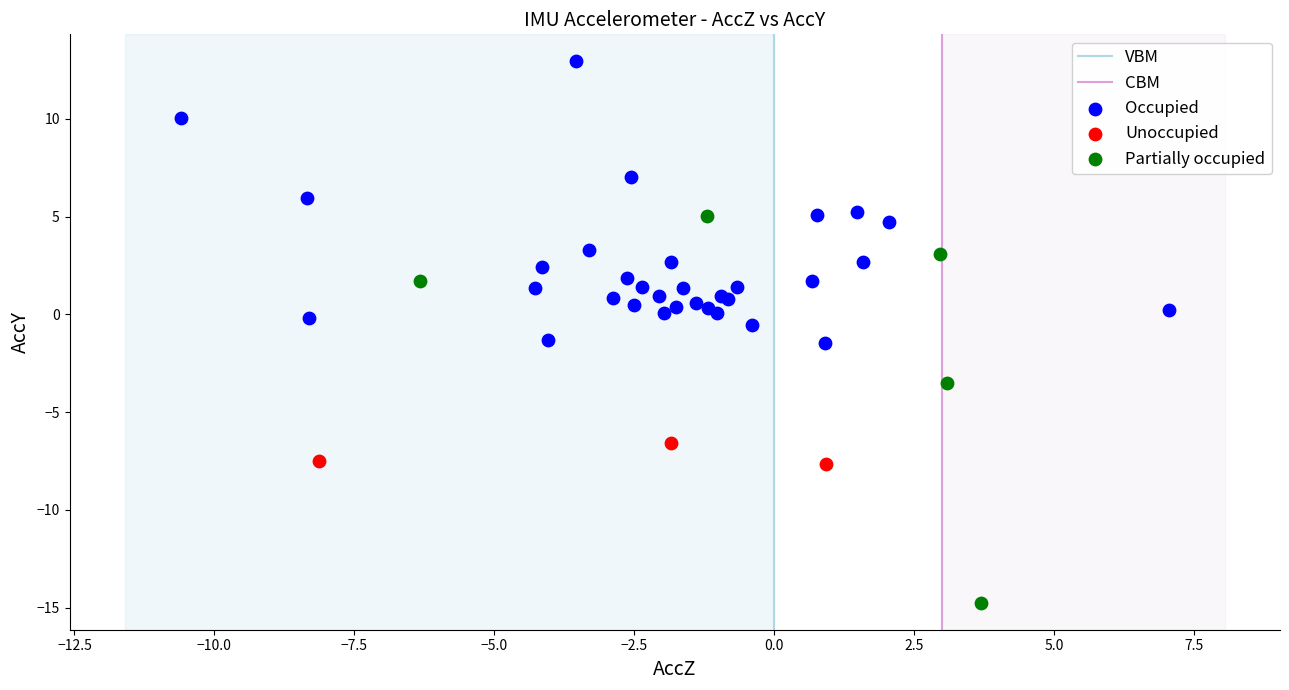

Which series contains the highest Y value?

Occupied